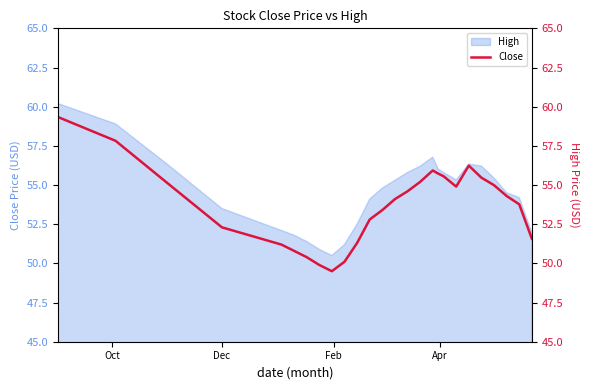

What is the average value?

53.7